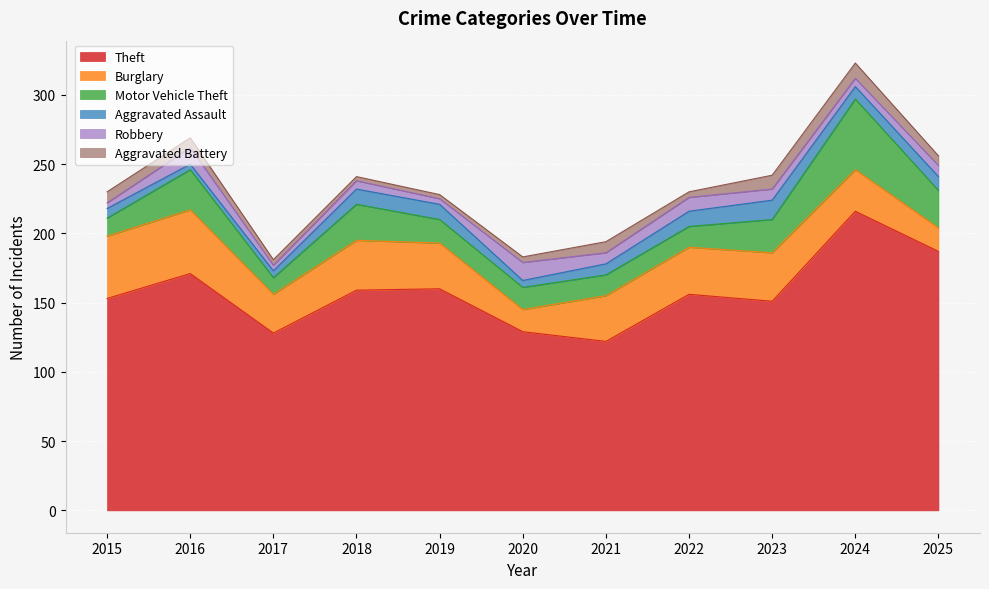

What is the difference between the Robbery values at 2020 and 2022?

3